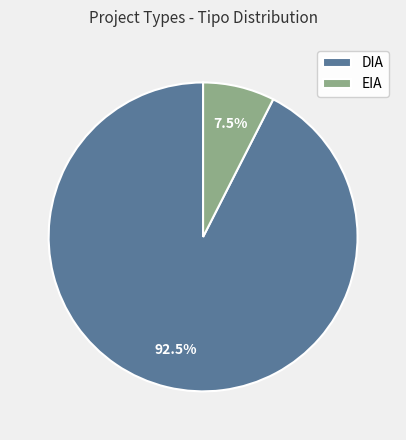

Approximately how many times larger is the value at DIA compared to EIA?

12.3